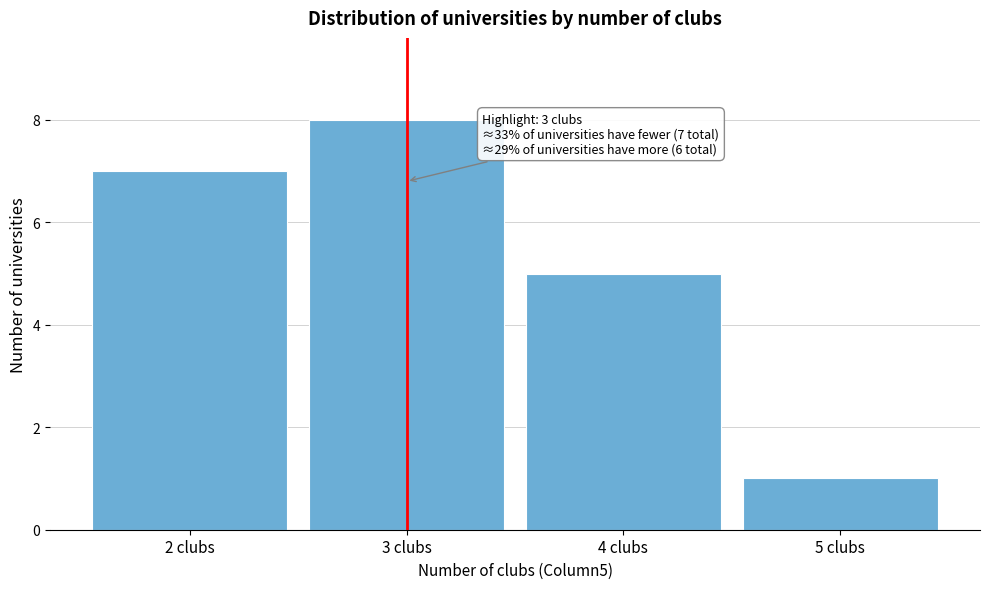

Reading left to right, extract all data points from this chart.

2 clubs=7	3 clubs=8	4 clubs=5	5 clubs=1